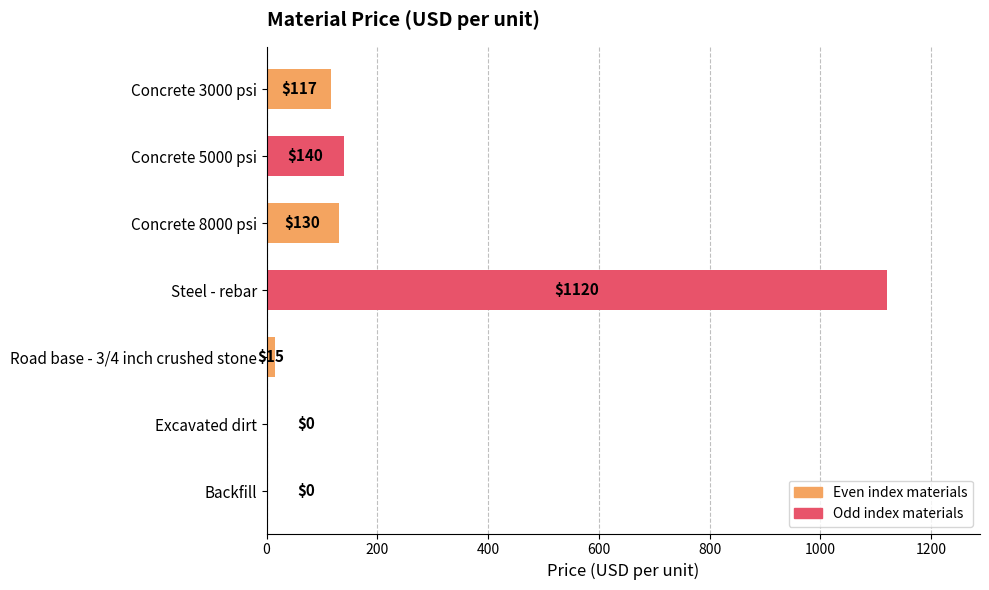

What is the ratio of the value at Concrete 3000 psi to the value at Concrete 8000 psi?

0.9